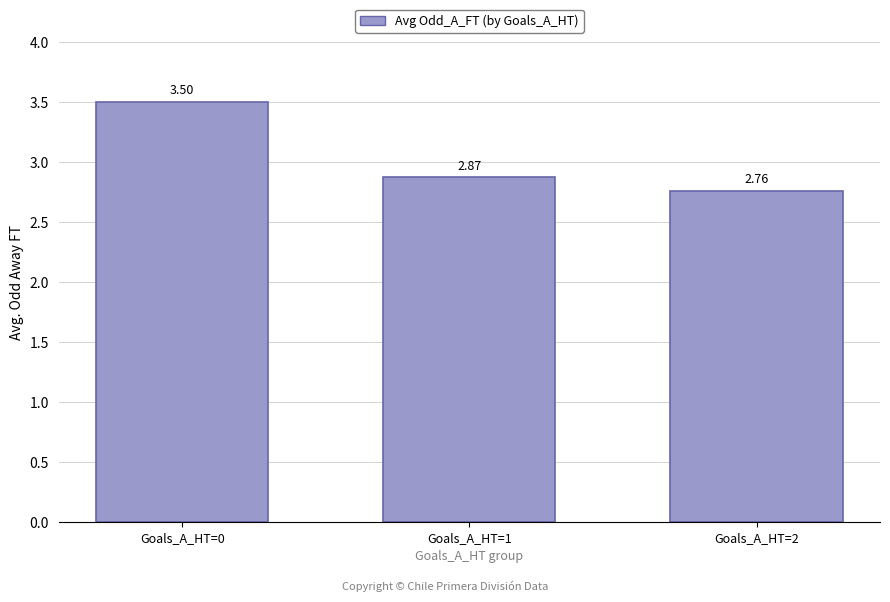

Count the values in the range 2 to 3.

2